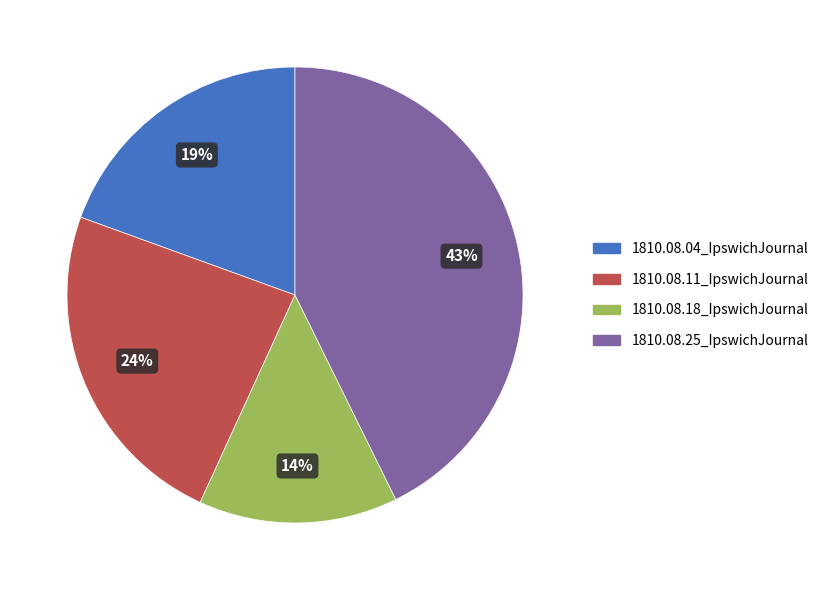

Combined, do 1810.08.11_IpswichJournal and 1810.08.18_IpswichJournal account for over 50%?

No